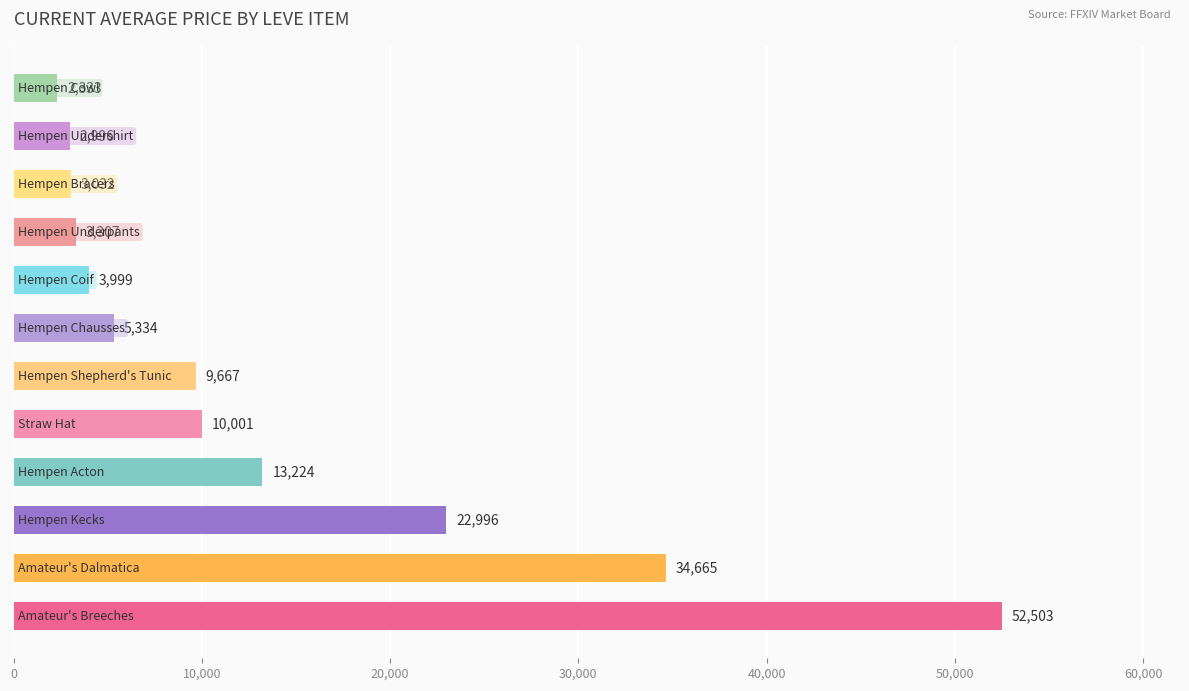

What is the difference between the maximum and minimum values?

50170.0